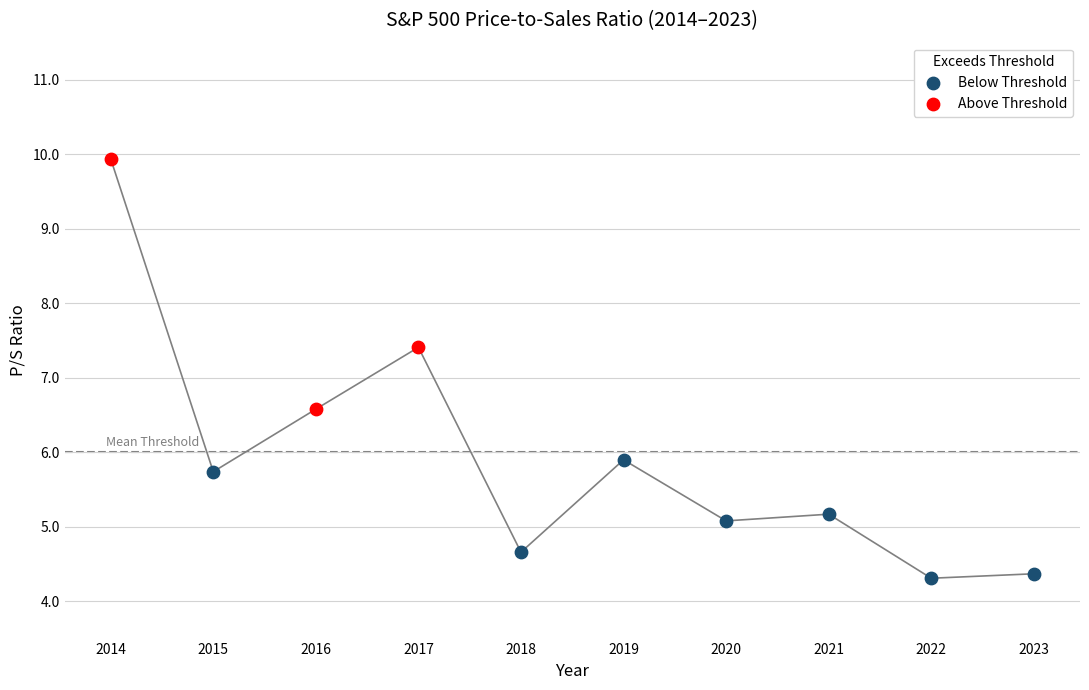

Which series has the largest Y range (max minus min)?

Above Threshold